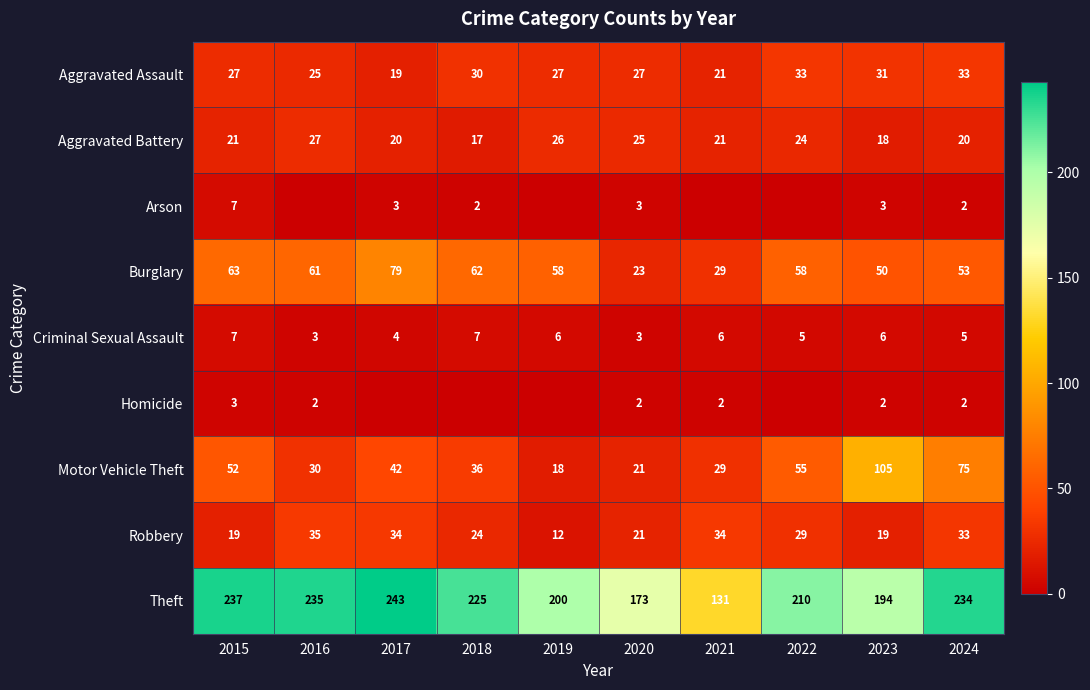

The value of Motor Vehicle Theft at 2016 is 30. True or false?

True